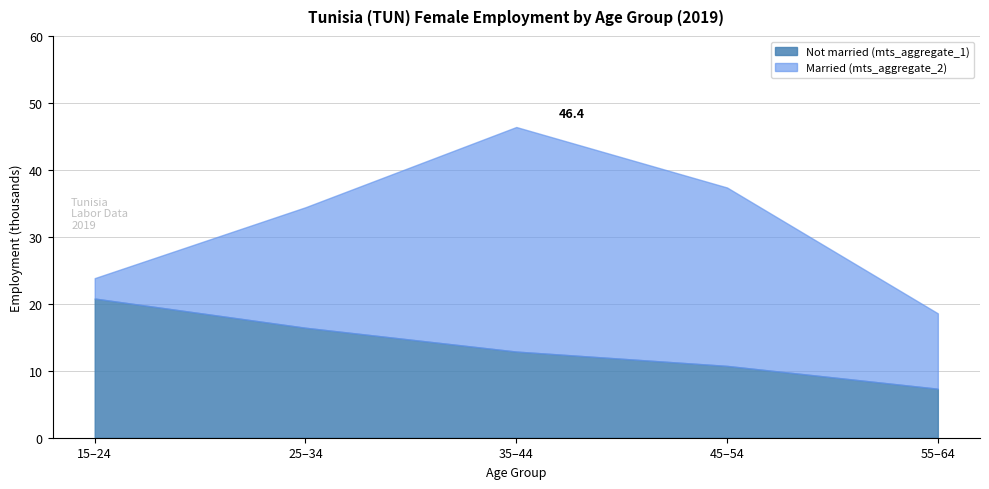

What is the smallest value displayed?

3.0